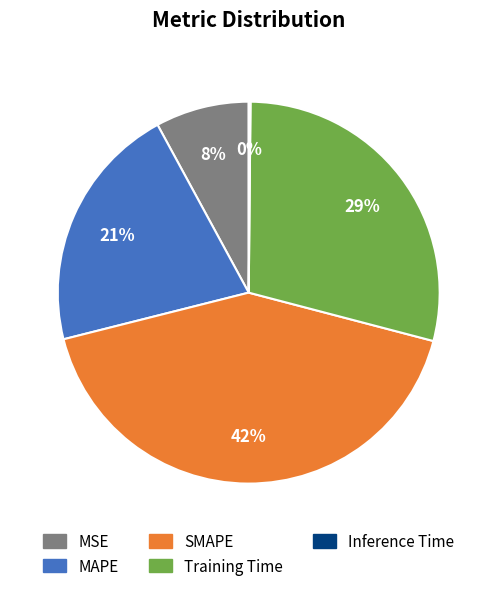

To the nearest percent, what percentage of the pie is Training Time?

29%